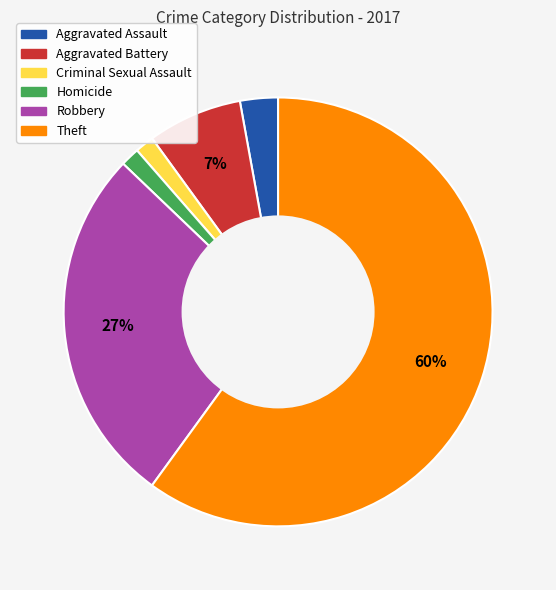

The Aggravated Battery slice represents 7% of the pie. True or false?

True